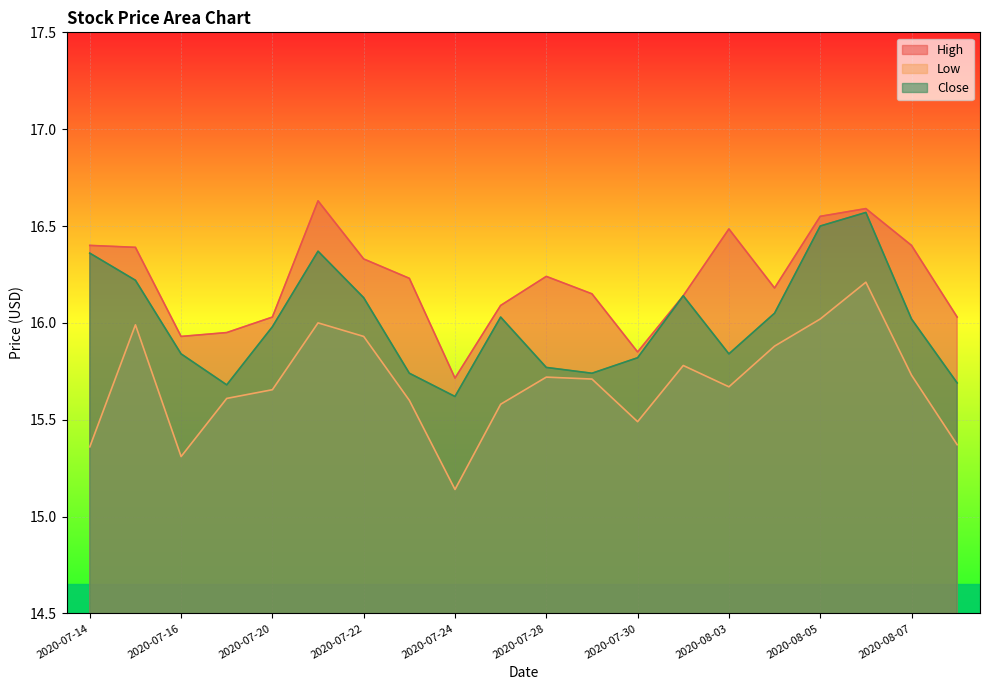

Rank the series by their average value, from lowest to highest.

Low, Close, High